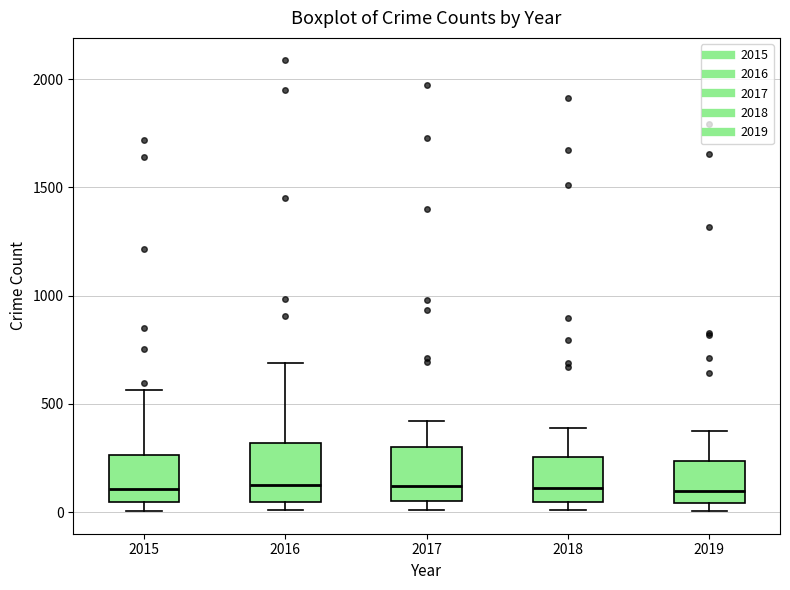

Reading left to right, transcribe this box plot: for each box, give where its median line is, the range the box spans, and where its two whiskers end, as read against the y-axis. The values are not printed on the chart, so give them approximately, as read against the axis.

2015: median 100, box 50 to 250, whiskers 0 to 550
2016: median 150, box 50 to 300, whiskers 0 to 700
2017: median 100, box 50 to 300, whiskers 0 to 400
2018: median 100, box 50 to 250, whiskers 0 to 400
2019: median 100, box 50 to 250, whiskers 0 to 400